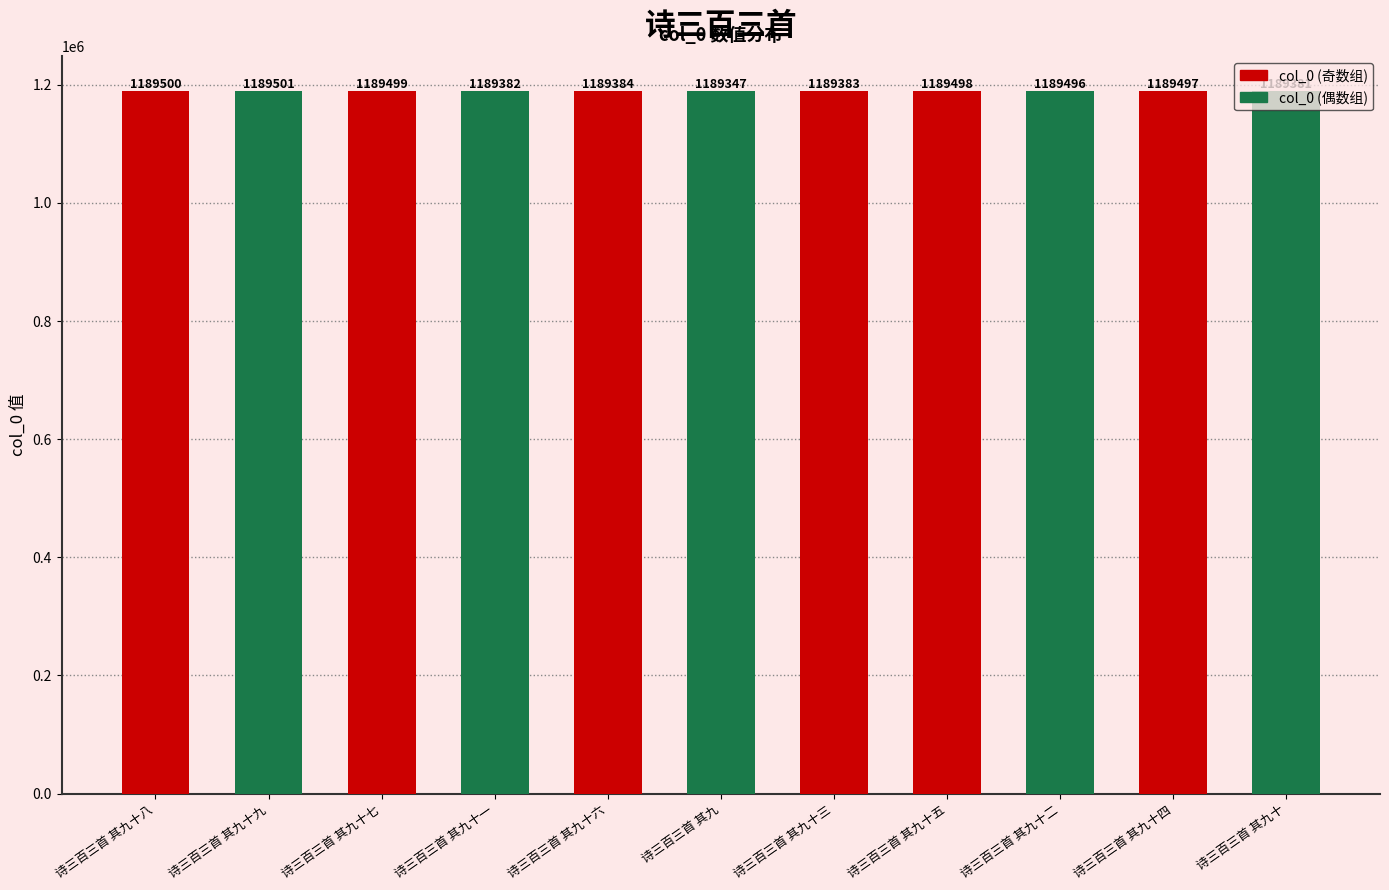

True or false: the data shows 1189499 at 诗三百三首 其九十七.

True